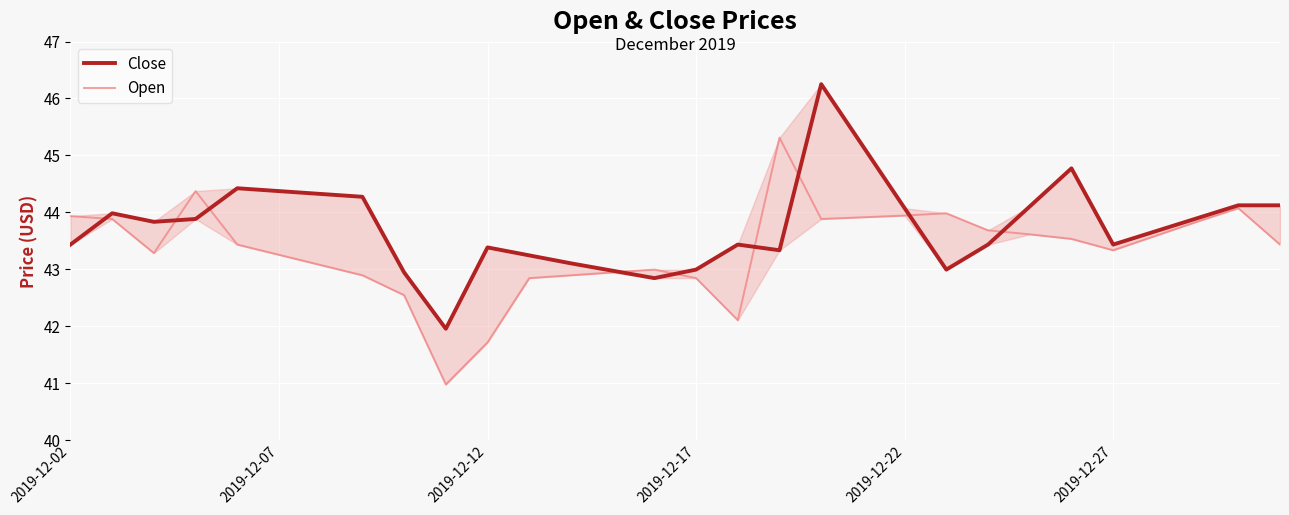

What is the lowest value of the Open series?

41.0